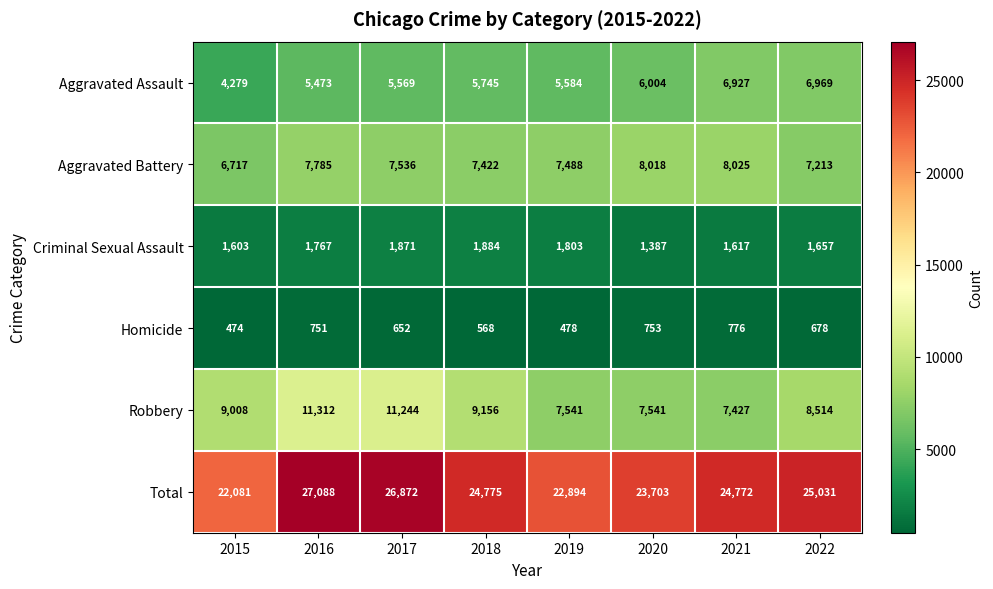

What is the difference between the Total values at 2017 and 2021?

2100